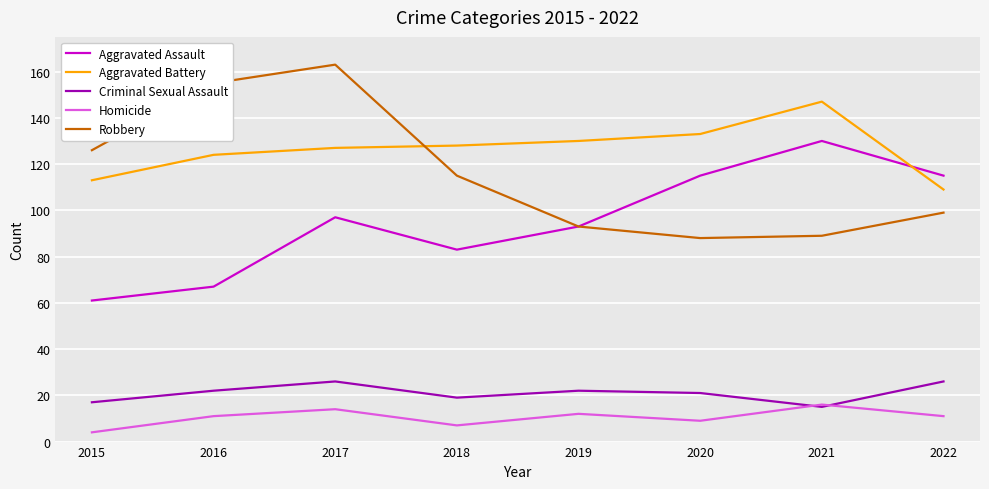

Which series changed the most between 2015 and 2022?

Aggravated Assault